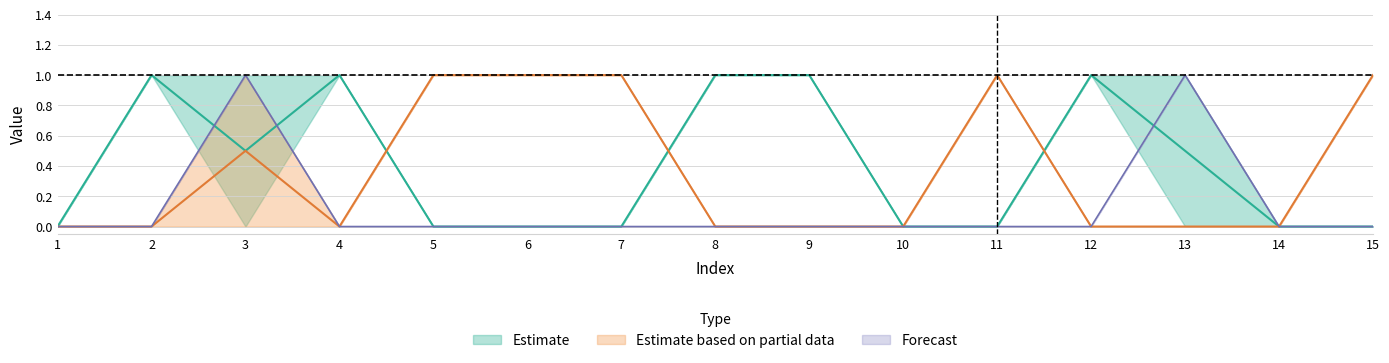

The Forecast series shows 0 at 12. True or false?

True